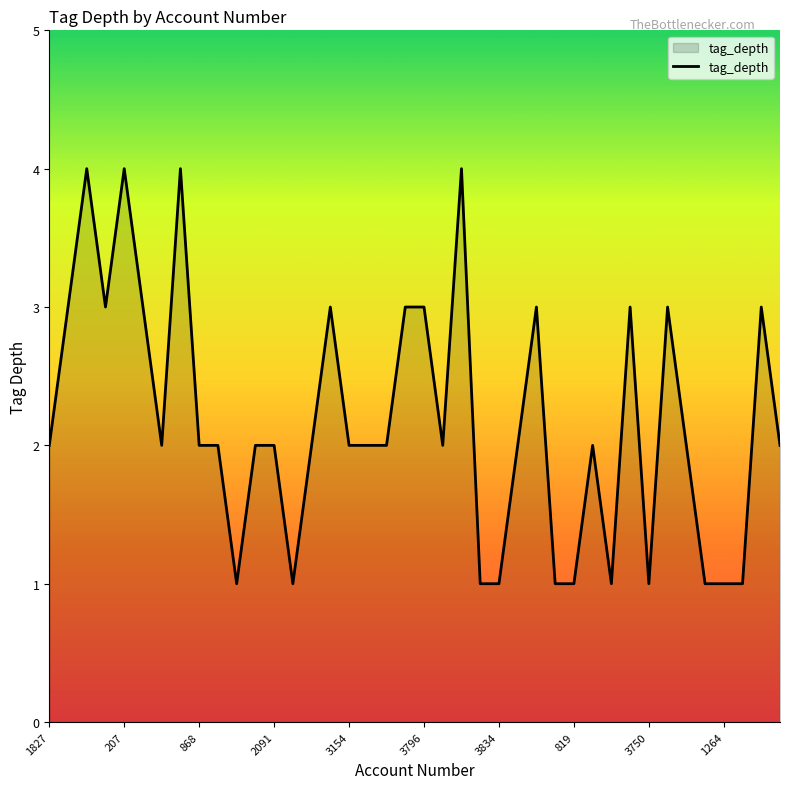

What is the maximum value shown in the chart?

4